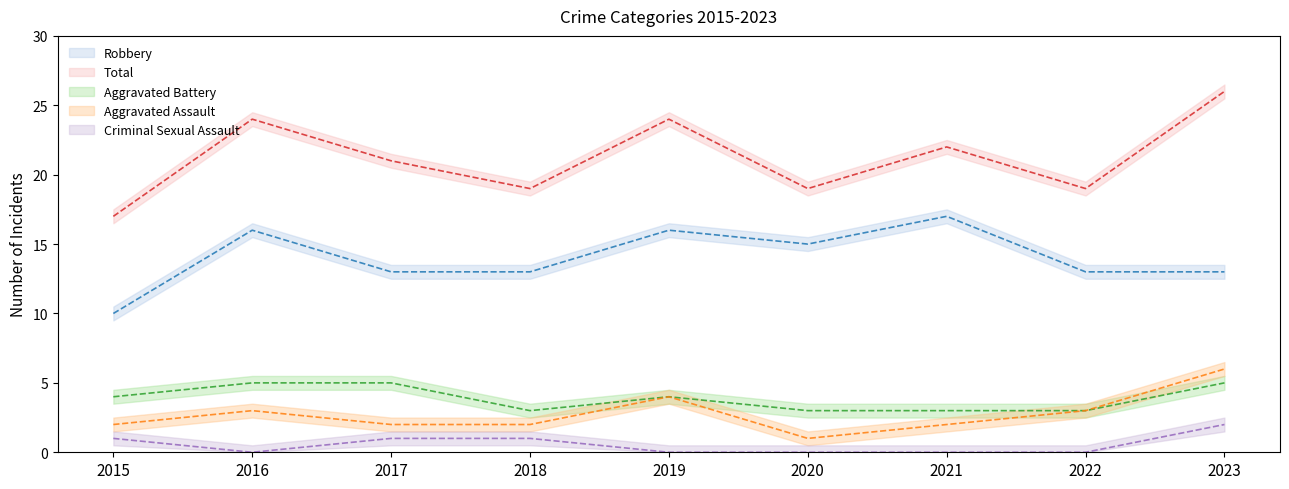

How many positive values does the Criminal Sexual Assault series have?

4